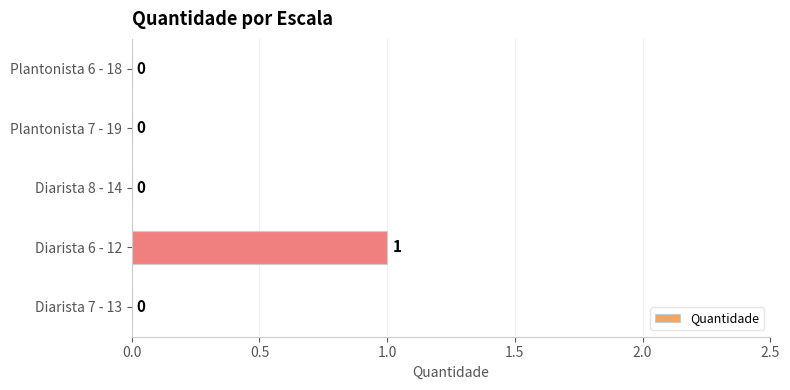

The chart shows a value of 1 at Plantonista 7 - 19. True or false?

False